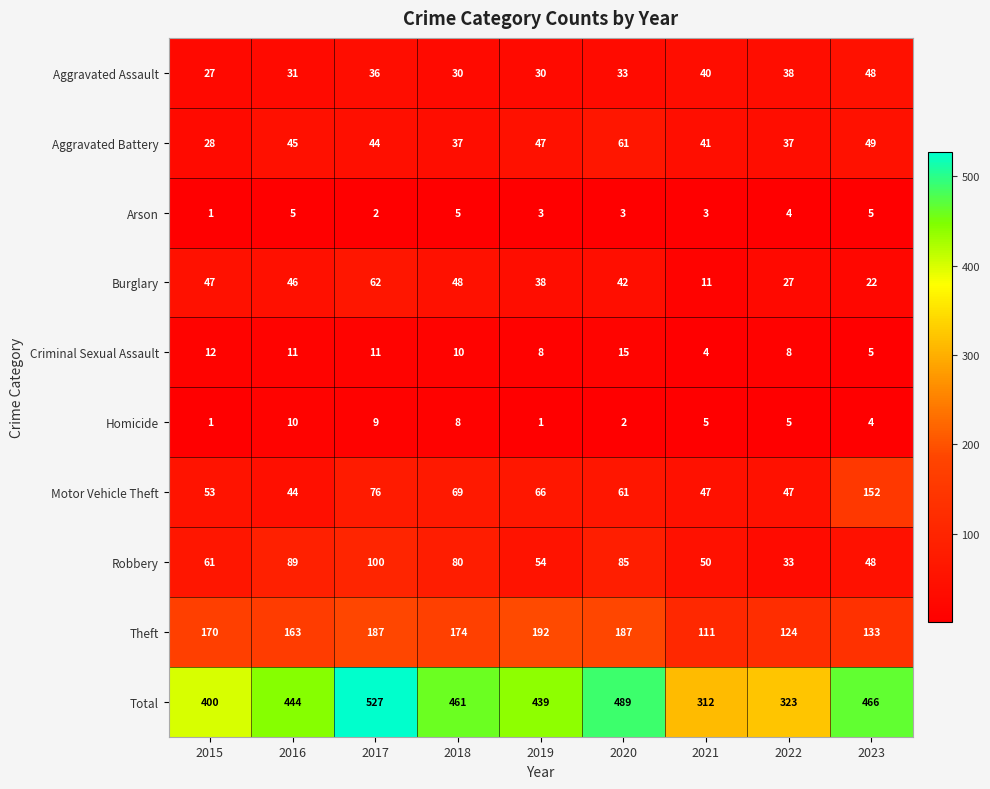

What is the sum of all Robbery values?

600